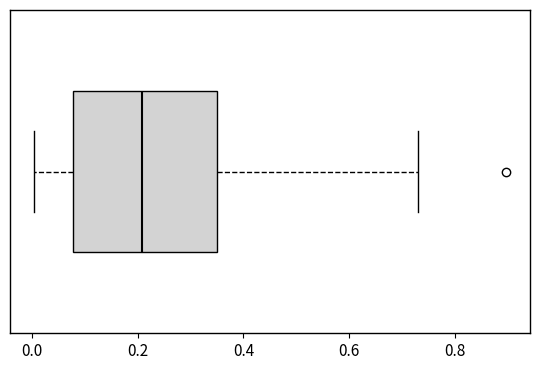

Where is the right edge of the box on the x-axis? The values are not printed on the chart, so give them approximately, as read against the axis.

0.34